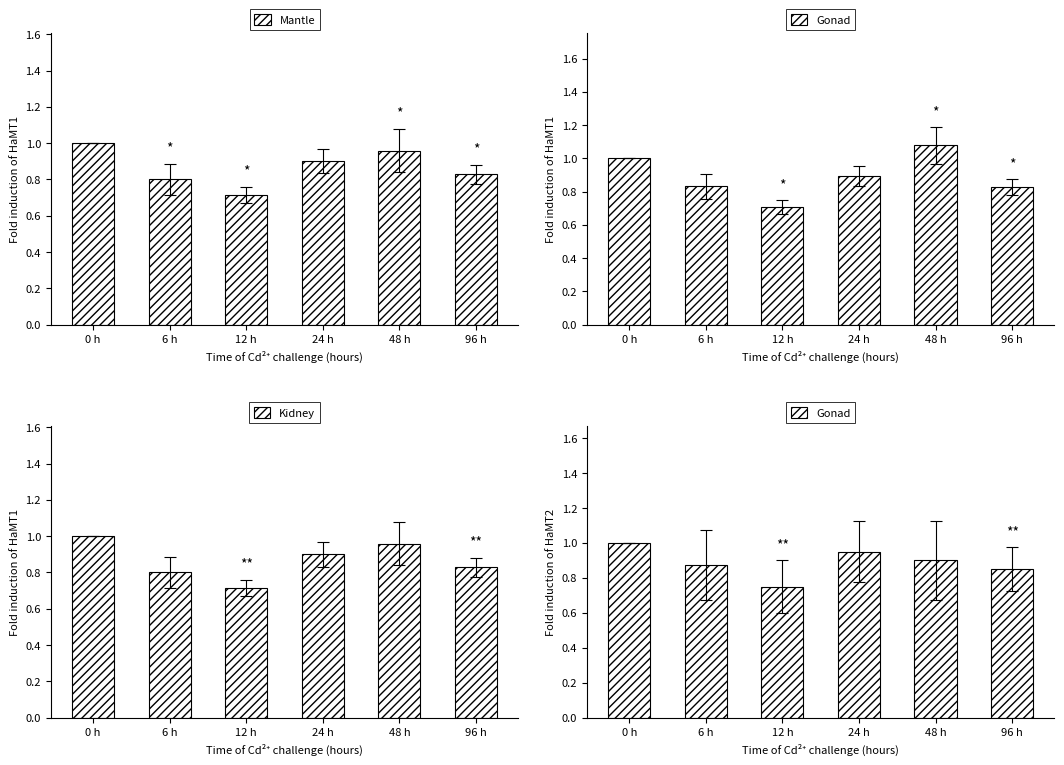

Which category has the lowest value in the Mantle series?

12 h